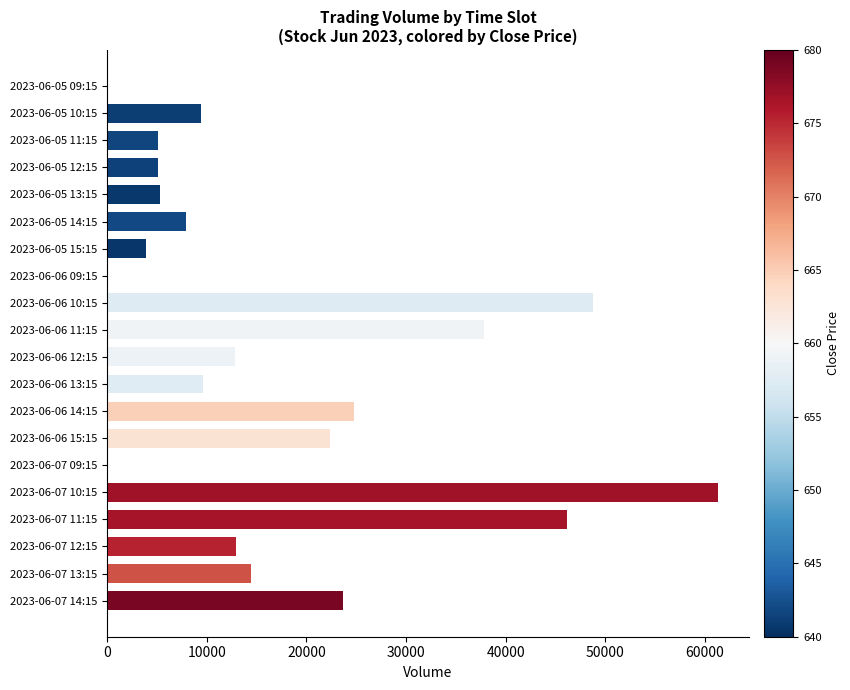

What is the change in value from 2023-06-07 09:15 to 2023-06-07 14:15?

+23666